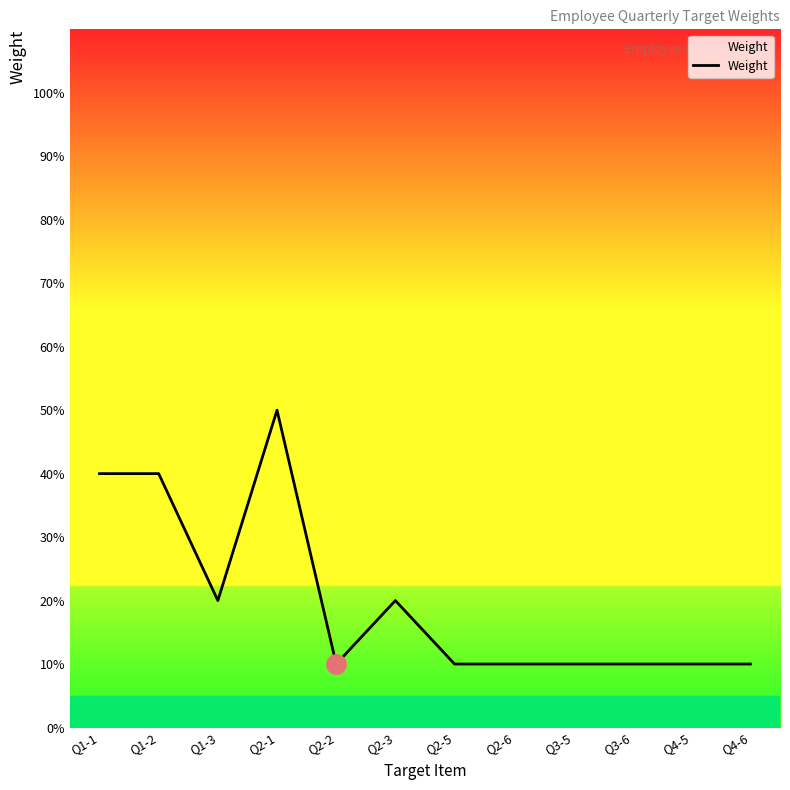

Which label corresponds to the smallest value in the chart?

Q2-2